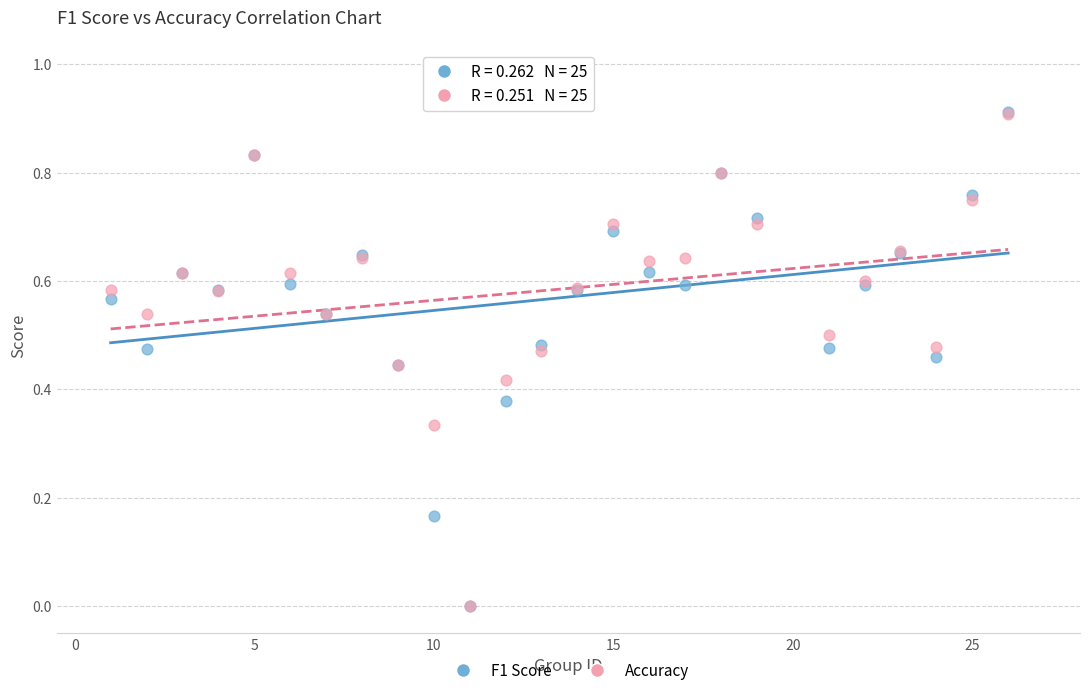

What are all the series names shown in the legend?

F1 Score, Accuracy